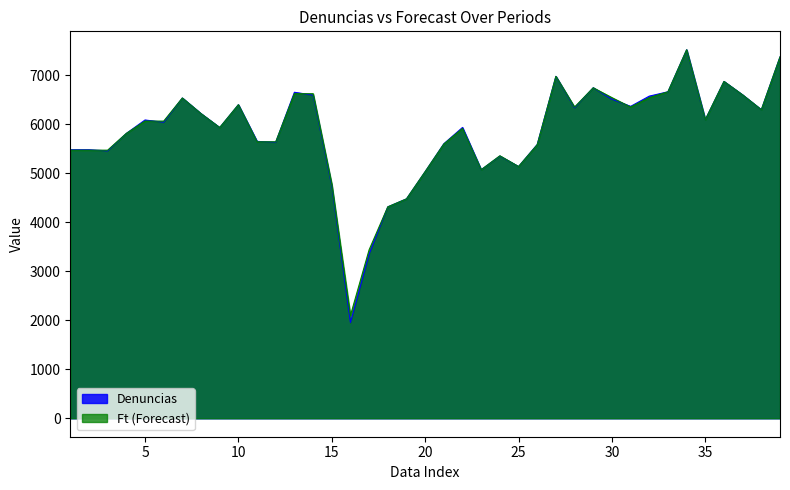

List the series in order of their peak value, lowest first.

Denuncias, Ft